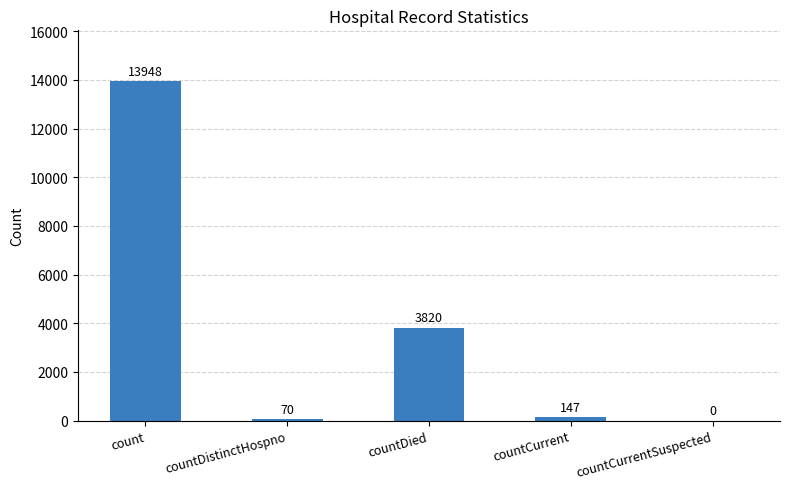

What is the change in value from countDistinctHospno to countCurrentSuspected?

-70